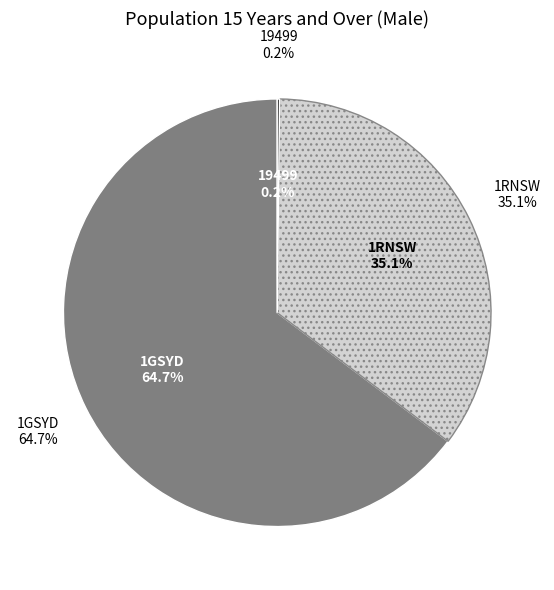

Which slice is the smallest?

19499